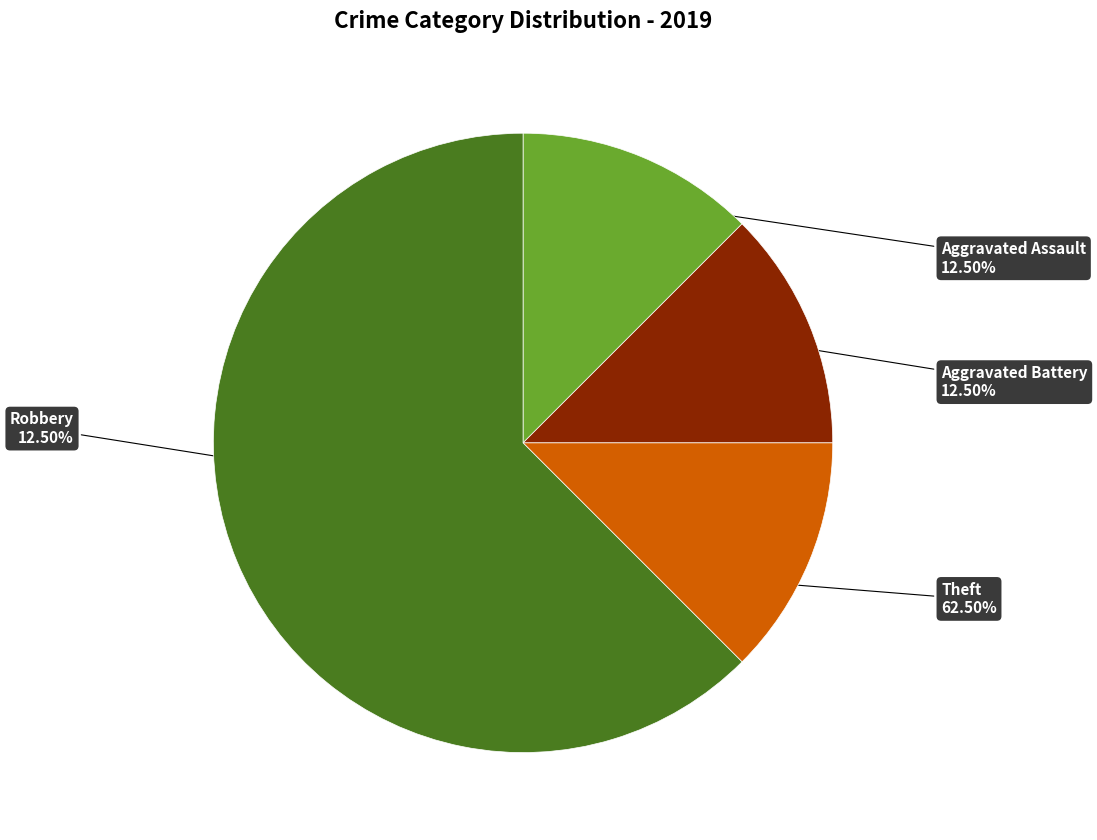

Which slice is the largest?

Theft